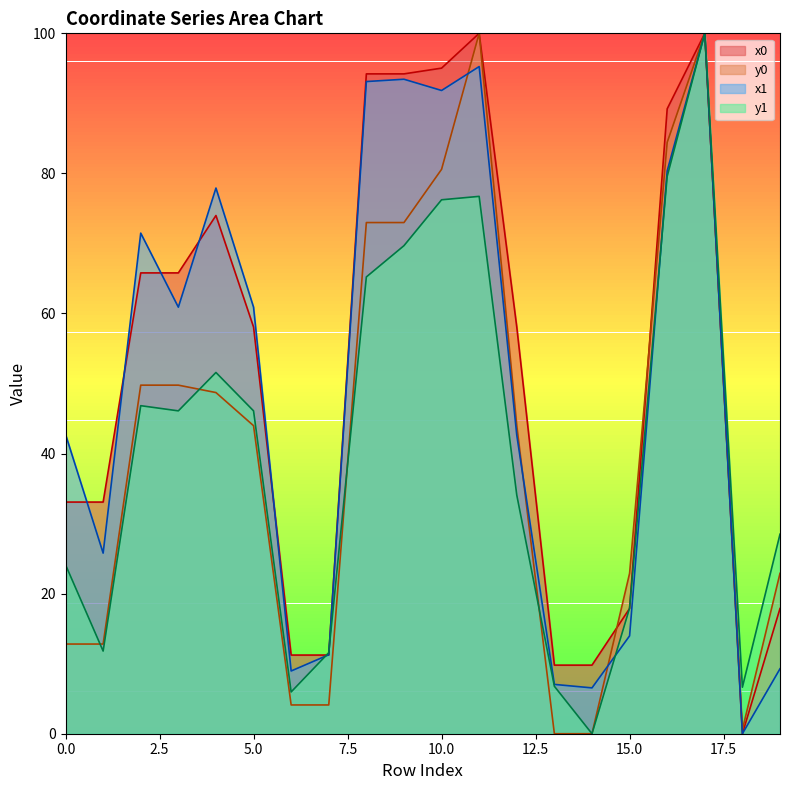

Reading right to left, extract all data points from this chart.

x0: 17.9	0.0	100.0	89.2	17.9	9.8	9.8	58.1	100.0	95.0	94.2	94.2	11.2	11.2	58.1	74.0	65.8	65.8	33.1	33.1
y0: 22.9	0.6	100.0	84.4	22.9	0.0	0.0	44.0	100.0	80.6	73.0	73.0	4.1	4.1	44.0	48.7	49.8	49.8	12.8	12.8
x1: 9.3	0.0	100.0	80.4	14.0	6.5	7.0	42.6	95.3	91.8	93.4	93.1	11.3	9.0	60.9	77.9	60.9	71.5	25.8	42.7
y1: 28.5	6.6	100.0	79.6	17.9	0.0	6.8	34.1	76.7	76.2	69.7	65.2	11.6	6.0	46.1	51.6	46.1	46.8	11.8	24.1